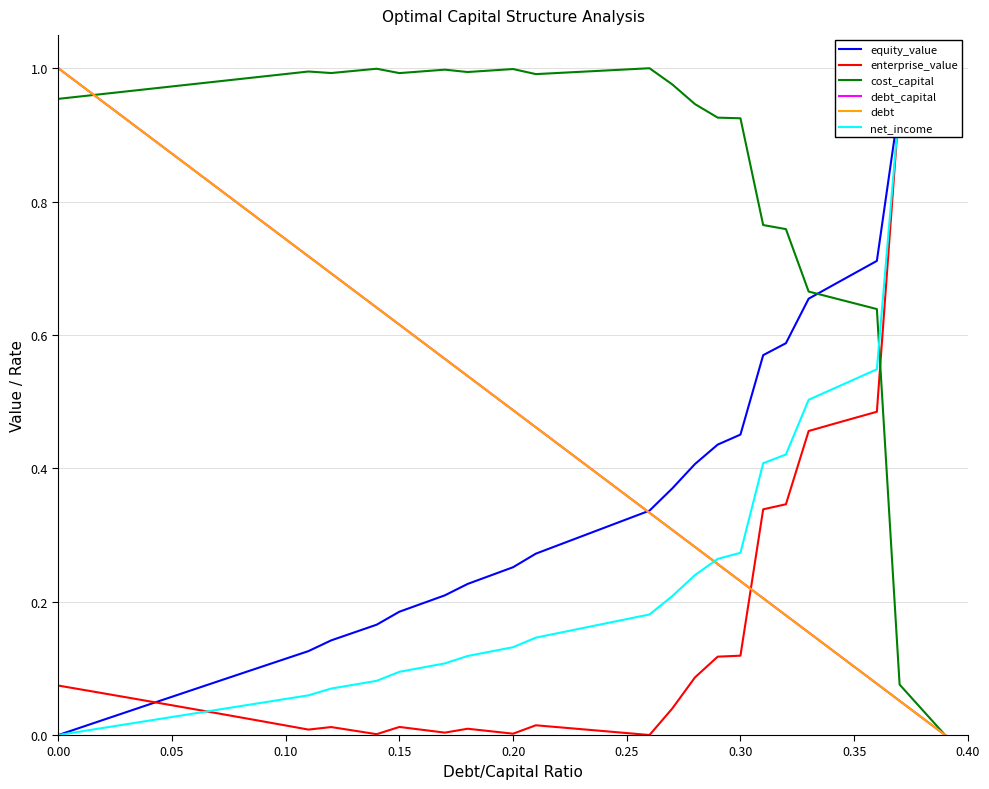

What is the sum of all debt values?

20.0